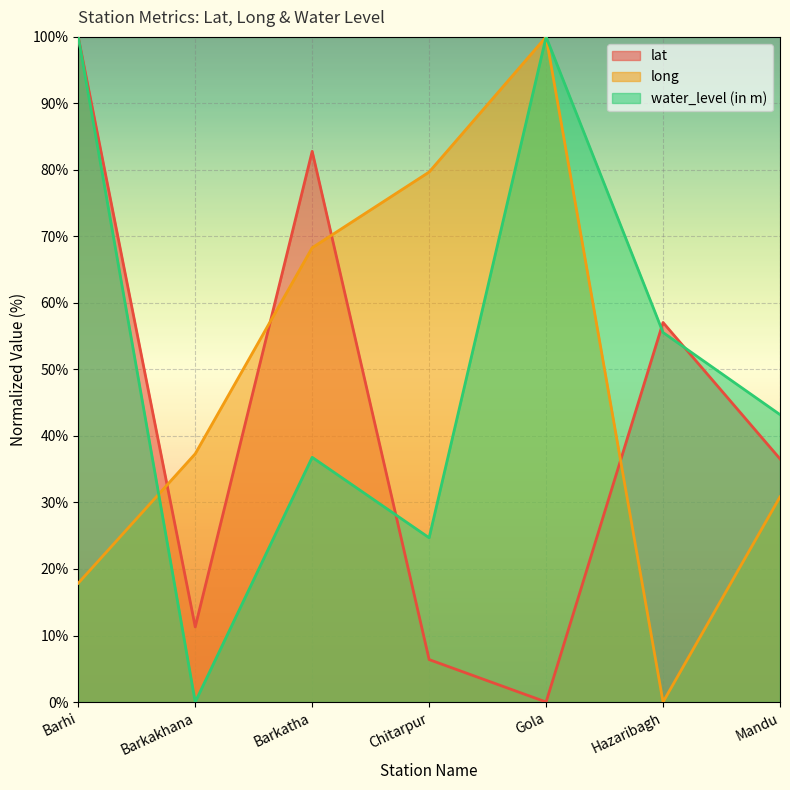

True or false: long has more than 1 points higher than both neighbors.

False